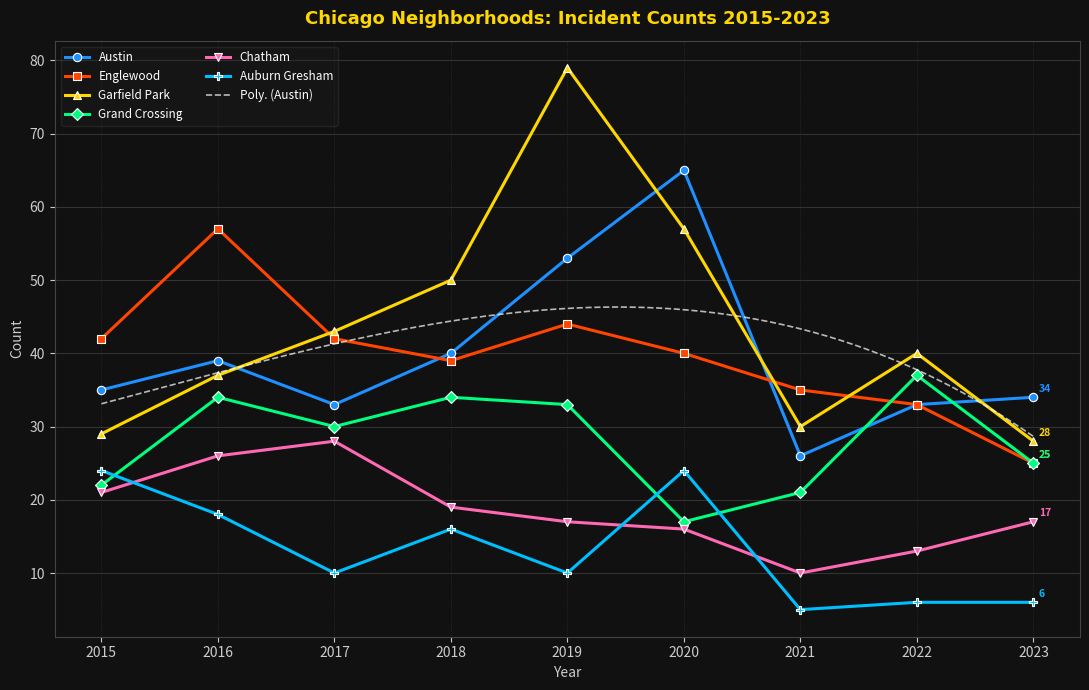

How many categories are shown in the chart?

9